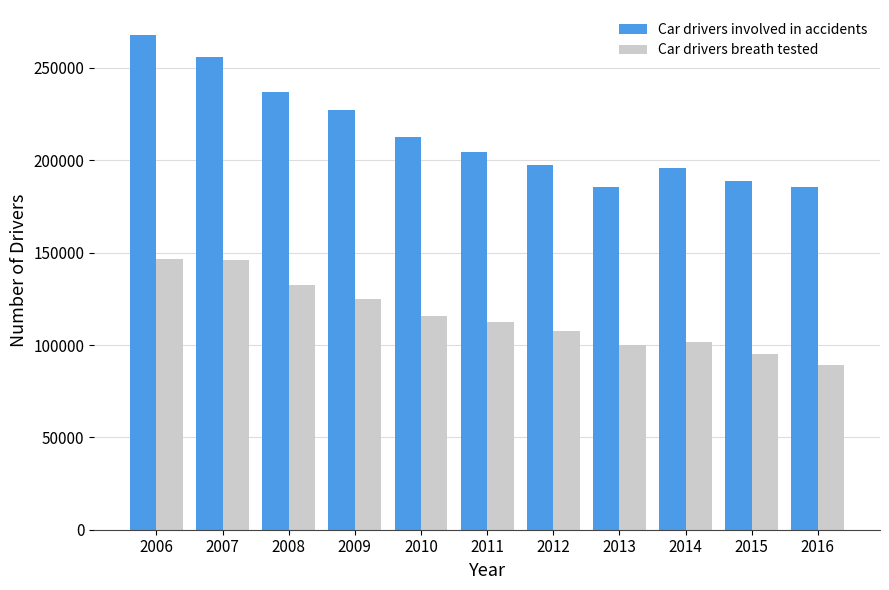

Between 2007 and 2011, which series saw the biggest shift?

Car drivers involved in accidents